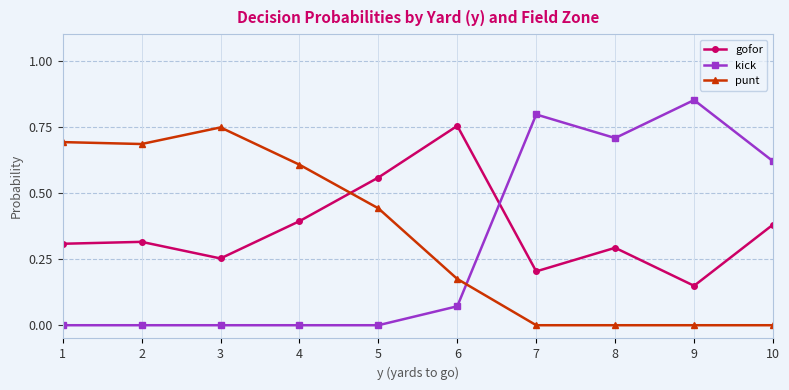

True or false: gofor and punt cross at least once.

True